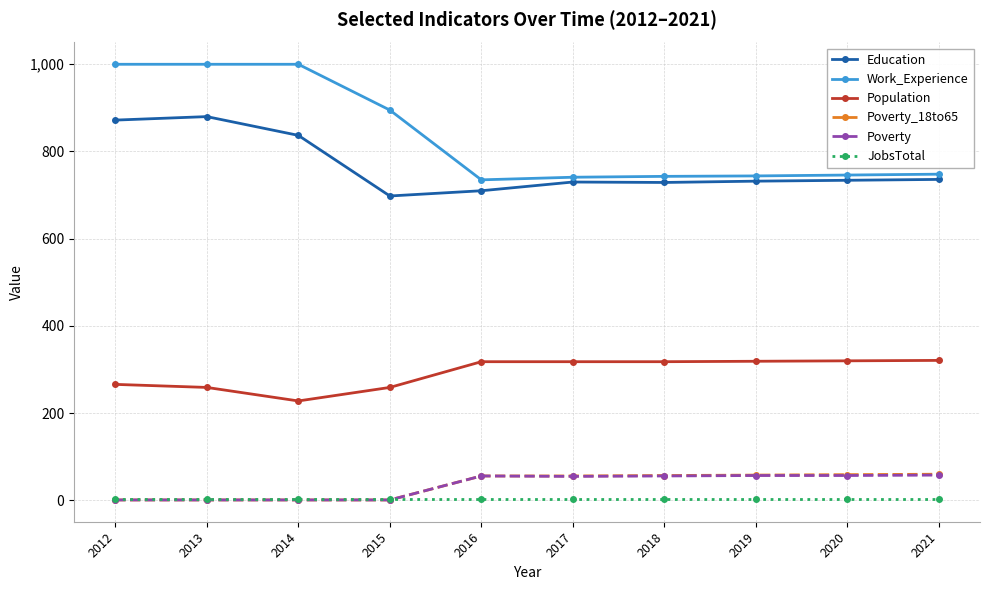

Which series changed the most between 2014 and 2018?

Work_Experience